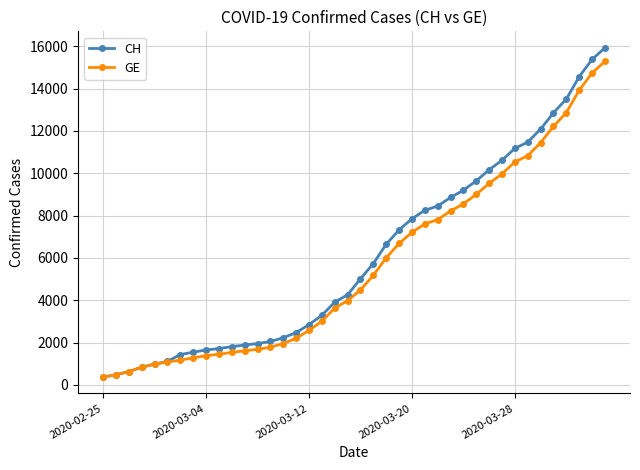

What is the value of the CH point at the 39th from the left?

15375